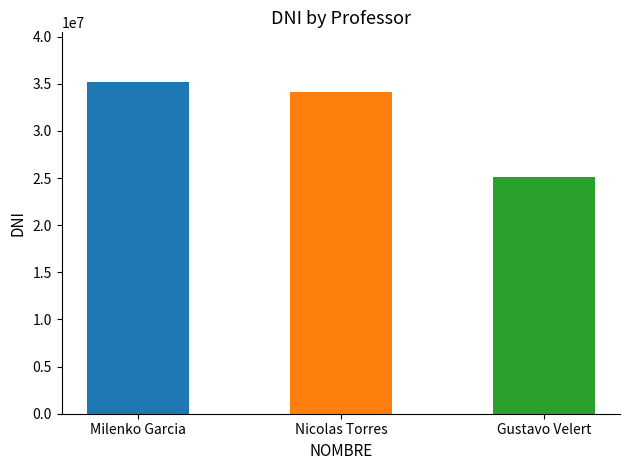

What is the value of the 1st bar from the left?

35189161